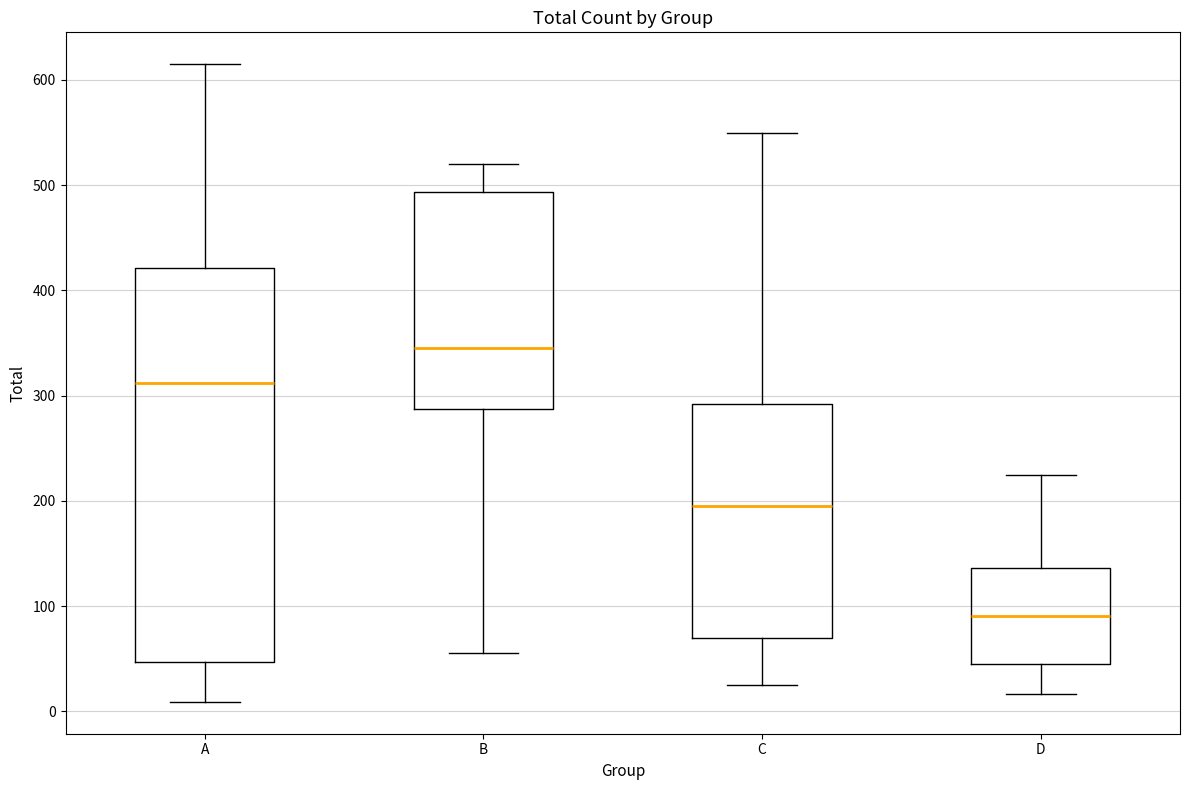

Reading left to right, read every box against the y-axis: the position of its median line, the range the box covers, and the ends of its whiskers. The values are not printed on the chart, so give them approximately, as read against the axis.

A: median 310, box 50 to 420, whiskers 10 to 620
B: median 350, box 290 to 490, whiskers 60 to 520
C: median 200, box 70 to 290, whiskers 30 to 550
D: median 90, box 40 to 140, whiskers 20 to 230